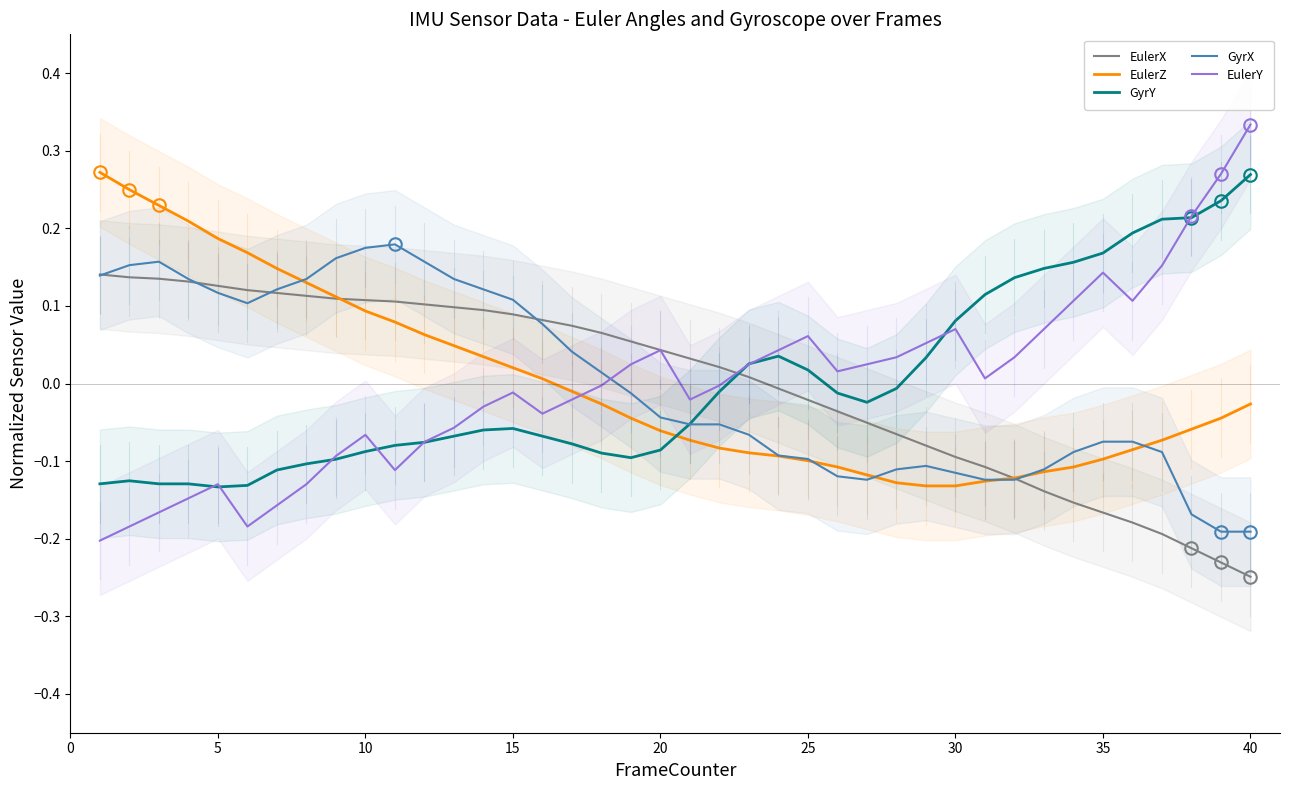

Is it true that EulerY equals -0.1 at 35?

False